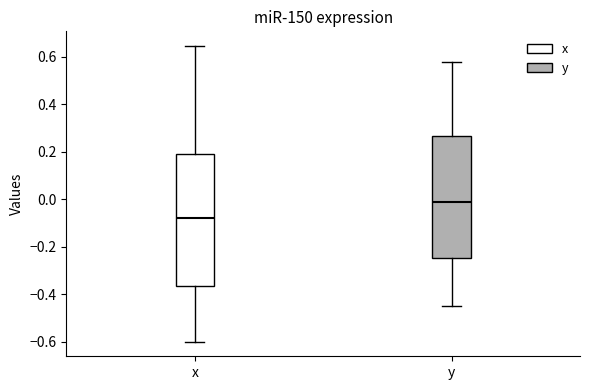

Which box has the lowest median line?

x